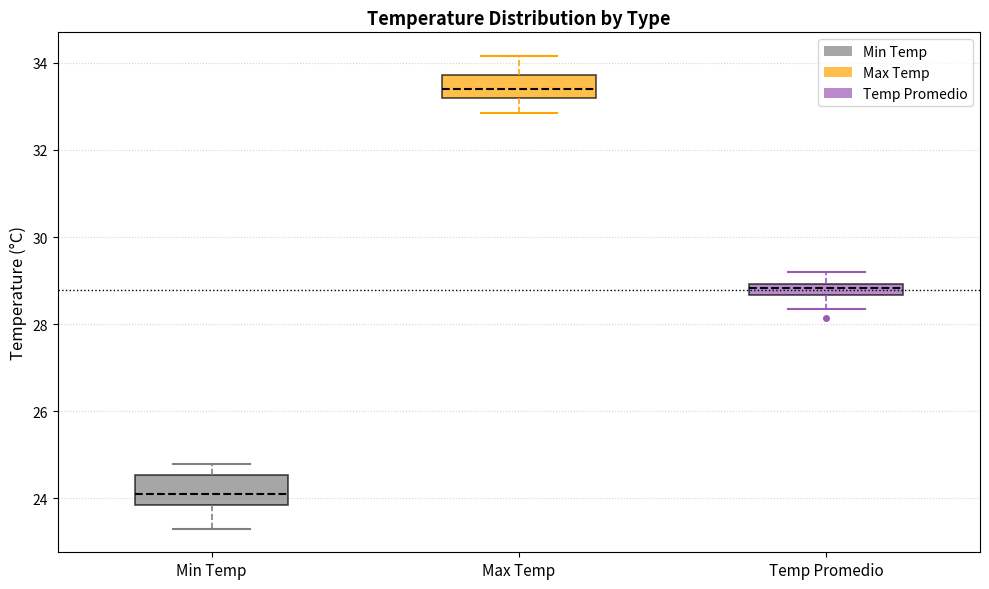

Which box has the highest median line?

Max Temp